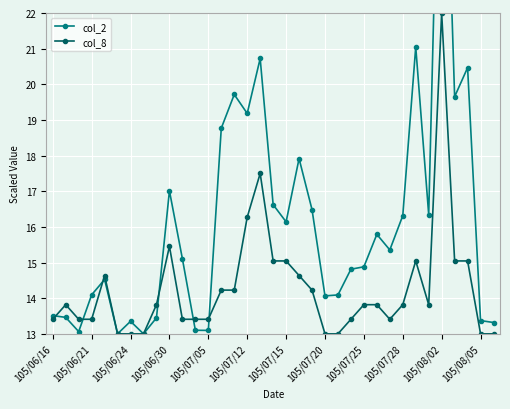

Is this an area chart (filled region under the line)?

No